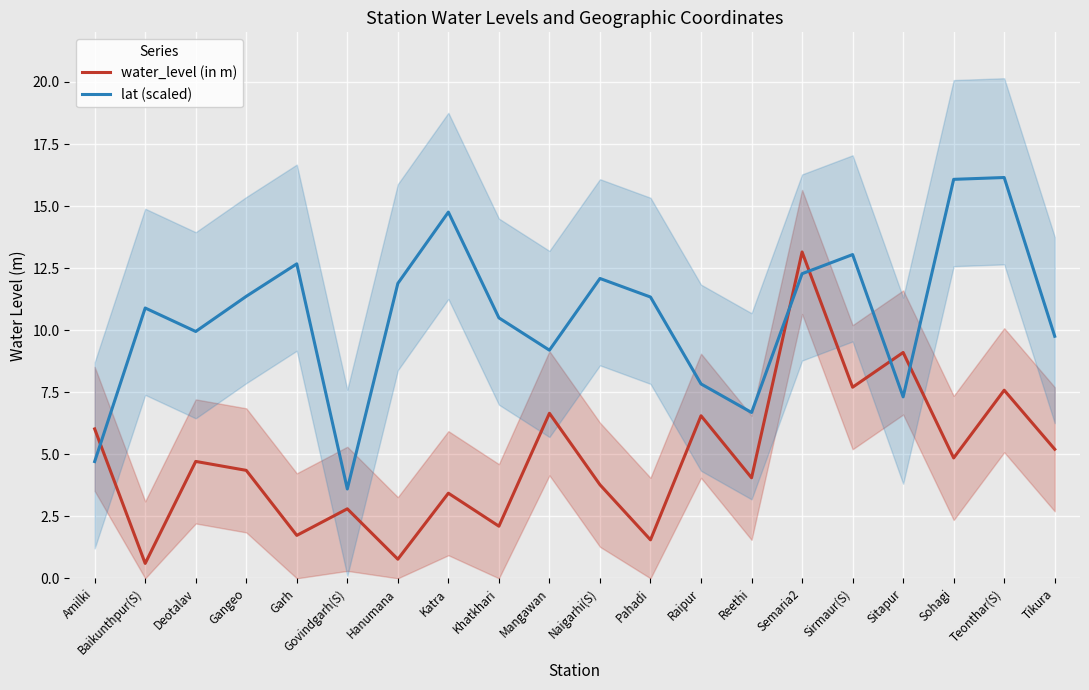

True or false: water_level (in m) has more than 2 points higher than both neighbors.

True